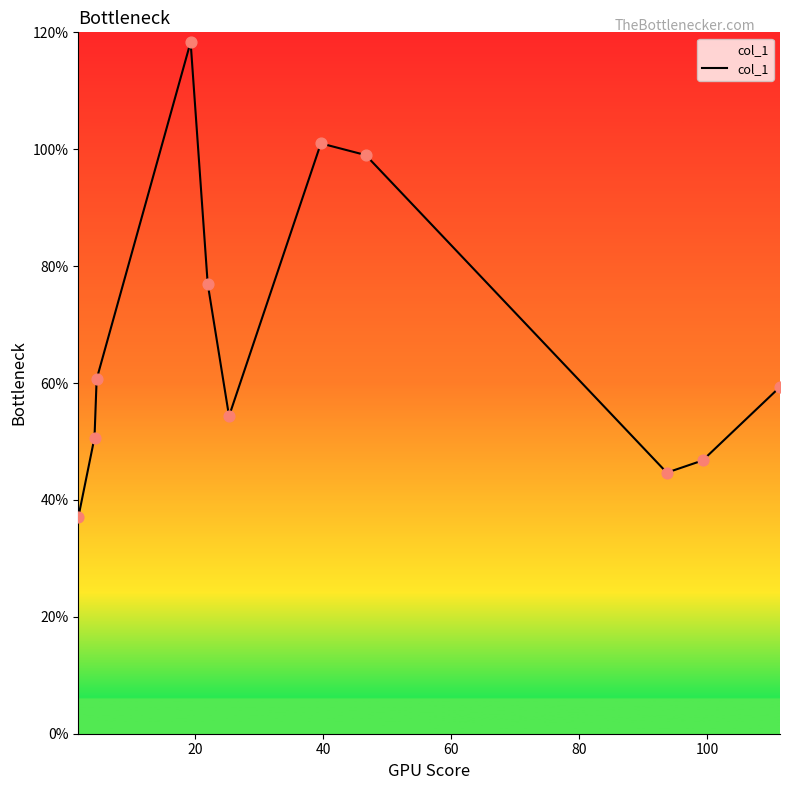

What is the difference between the maximum and minimum values?

81.3